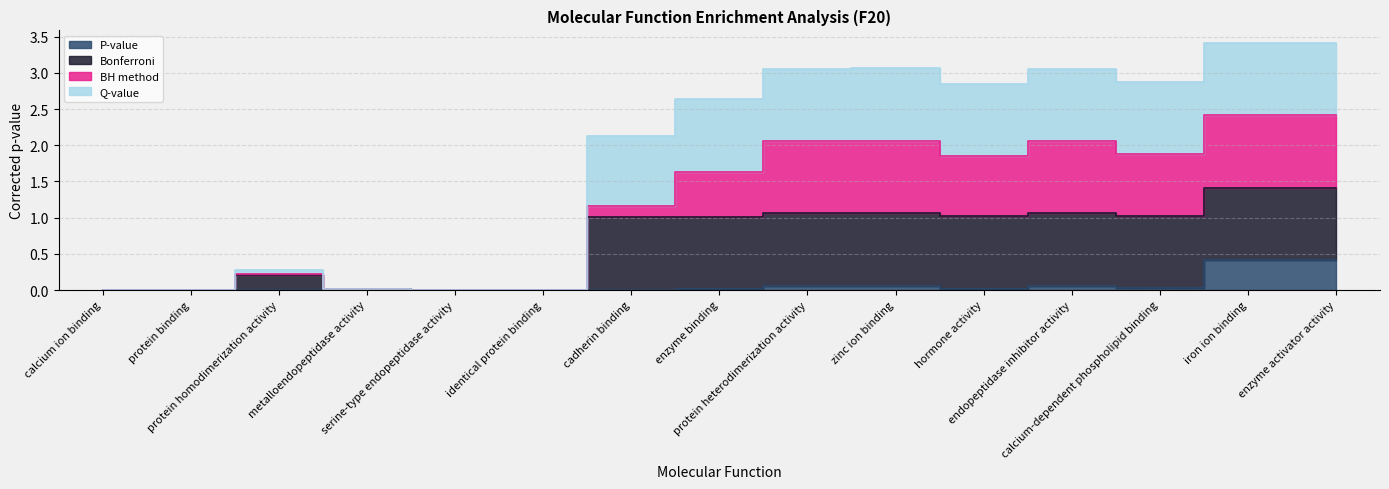

How many interior local peaks does the Q-value series have?

4